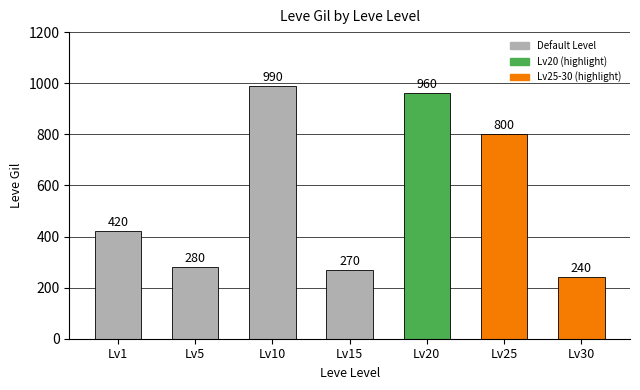

List the labels in order of value, smallest first.

Lv30, Lv15, Lv5, Lv1, Lv25, Lv20, Lv10